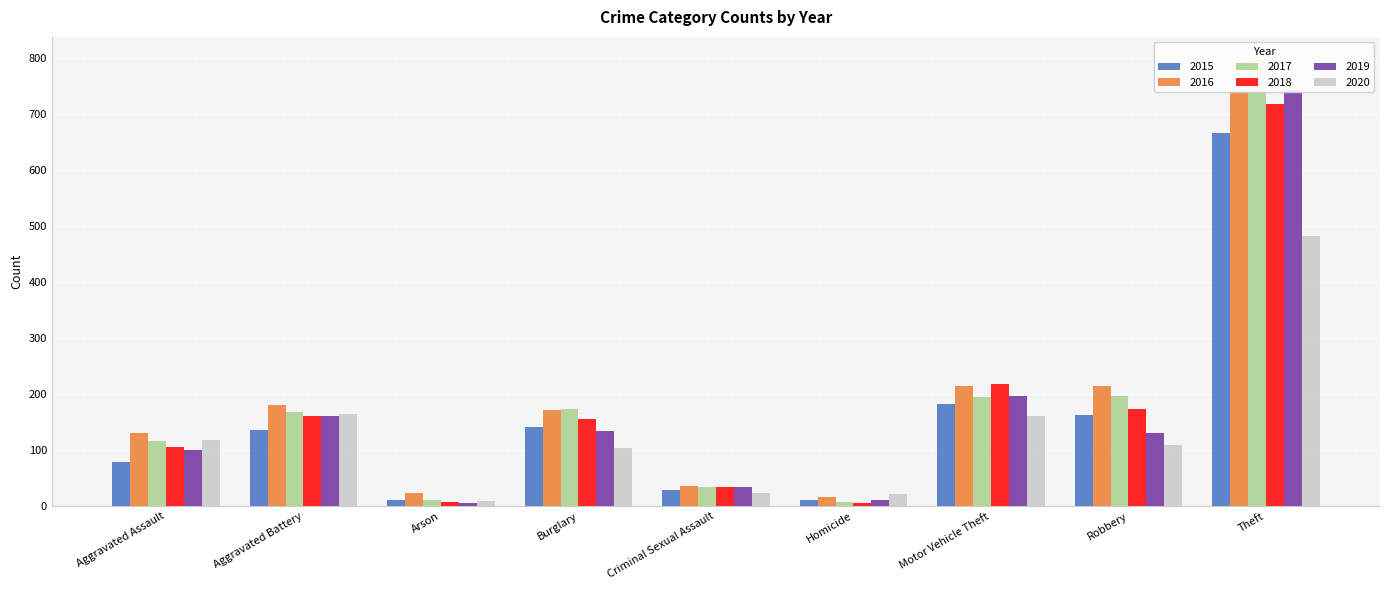

What is the sum of the 2015 values at Arson and Theft?

677